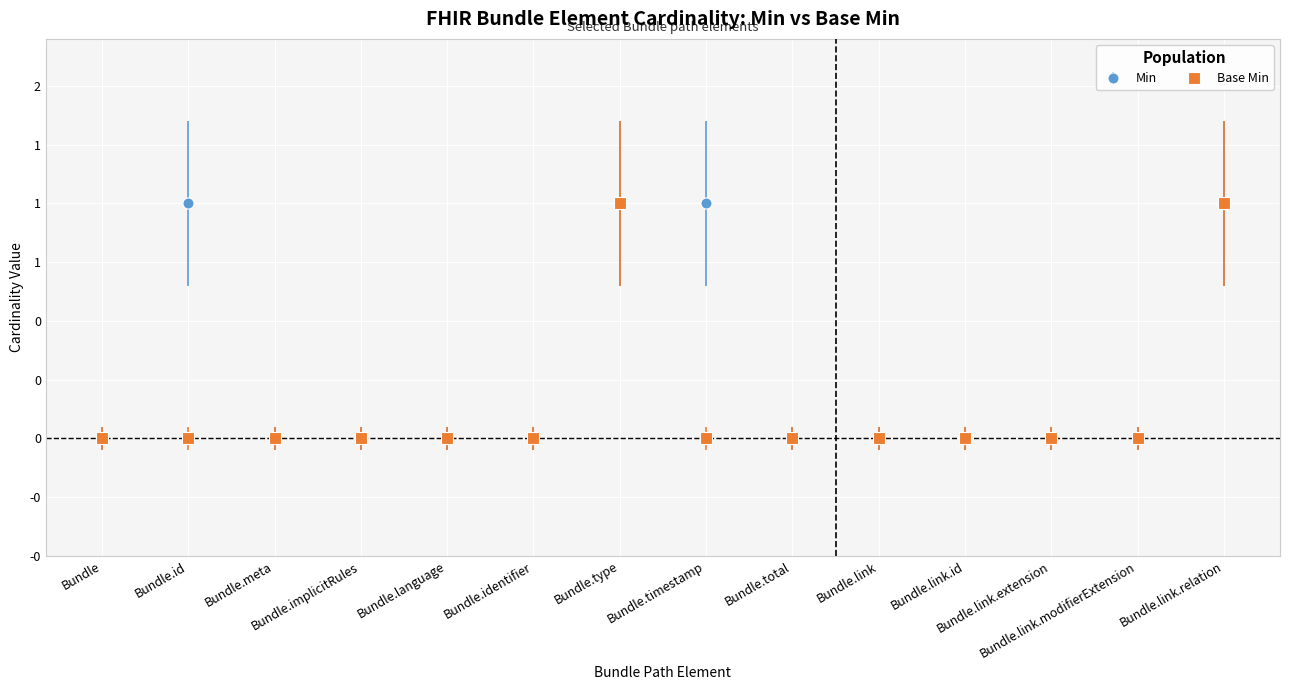

At which category is the sum across all series the highest?

Bundle.type